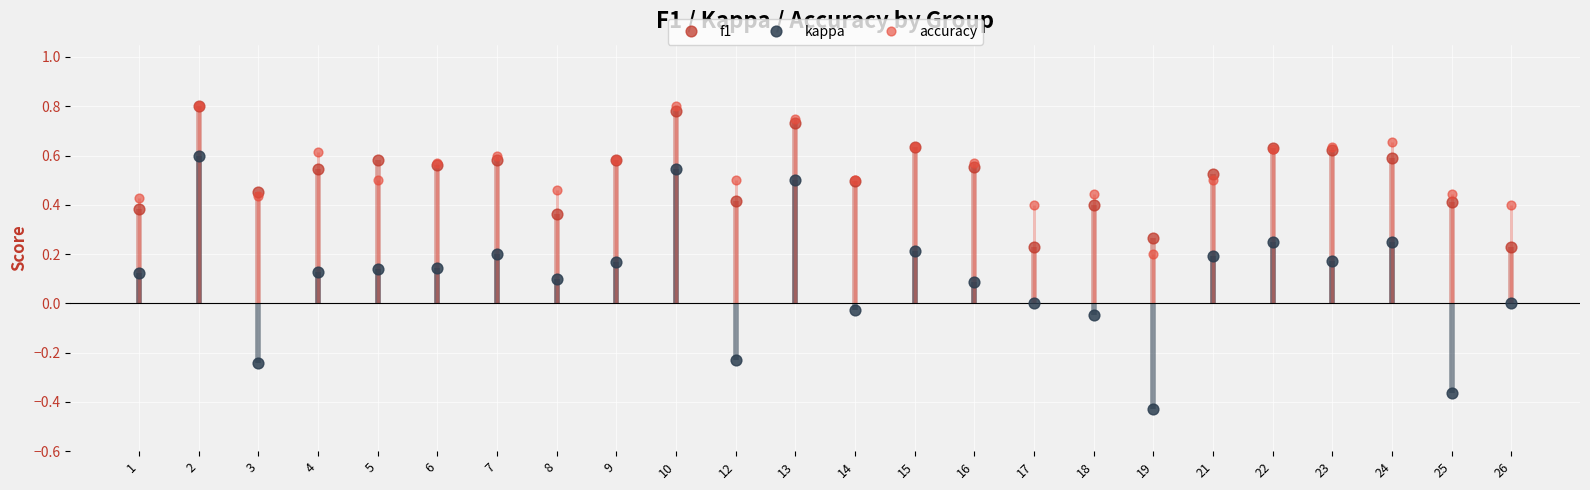

Which series reaches the minimum Y coordinate?

kappa